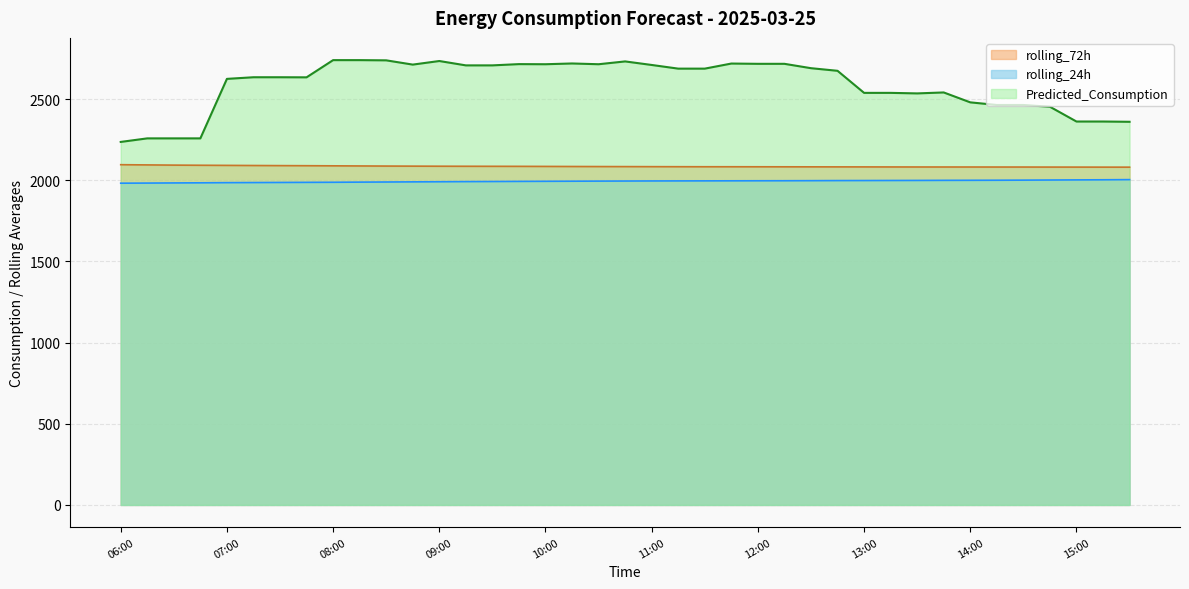

List the labels in order of rolling_72h value, largest first.

06:00, 06:15, 06:30, 06:45, 07:00, 07:15, 07:30, 07:45, 08:00, 08:15, 08:30, 08:45, 09:00, 09:15, 09:30, 09:45, 10:00, 10:15, 10:30, 10:45, 11:00, 11:15, 11:30, 11:45, 12:00, 12:15, 12:30, 12:45, 13:00, 13:15, 13:30, 13:45, 14:00, 14:15, 14:30, 14:45, 15:00, 15:15, 15:30